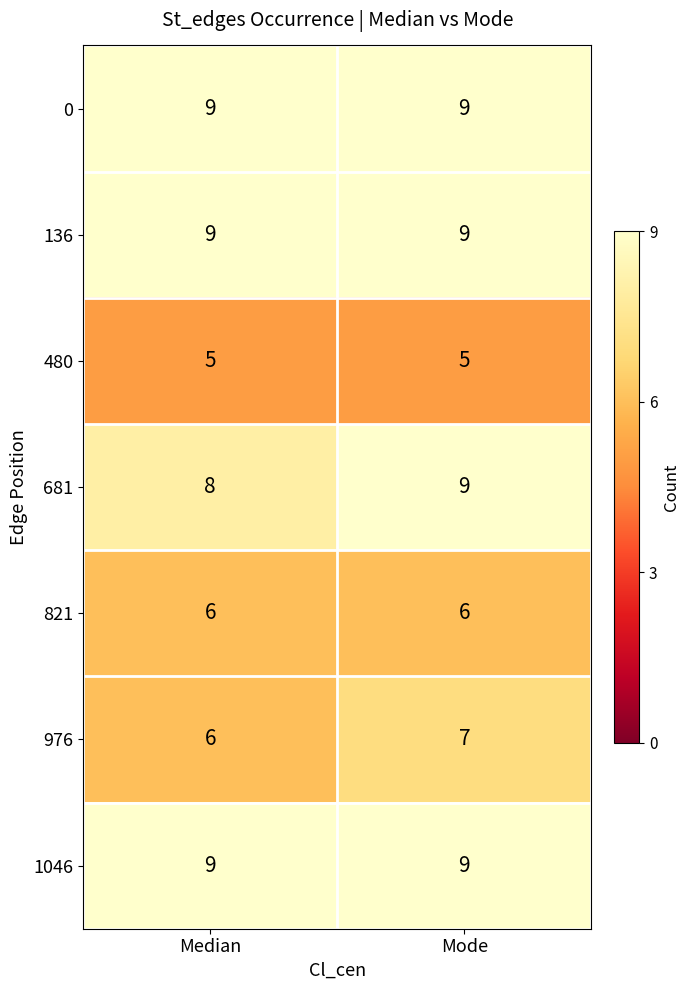

What is the maximum value for 136?

9